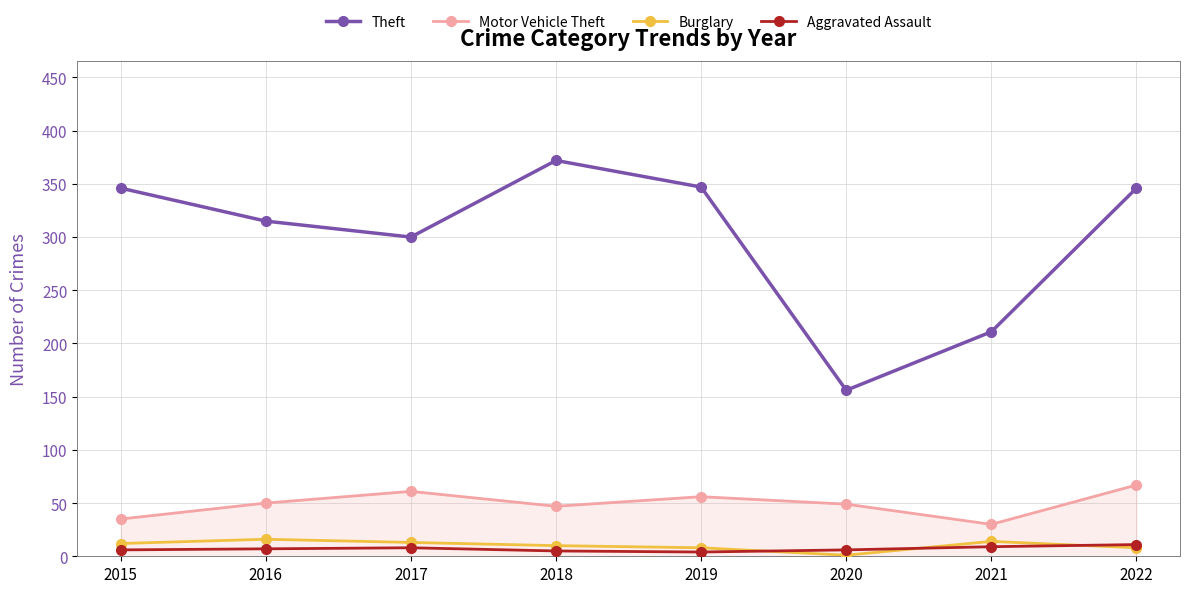

What is the sum of the Motor Vehicle Theft values at 2022 and 2020?

116